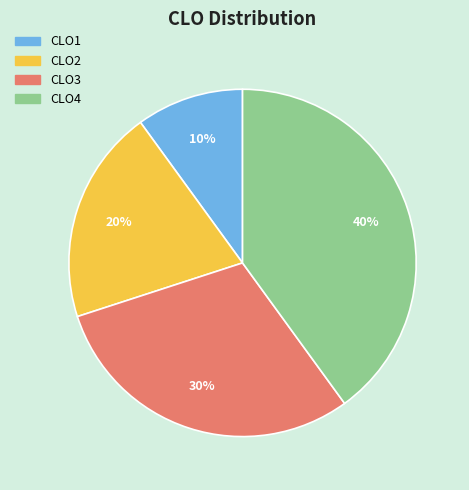

To the nearest percent, what percentage of the pie is CLO1?

10%